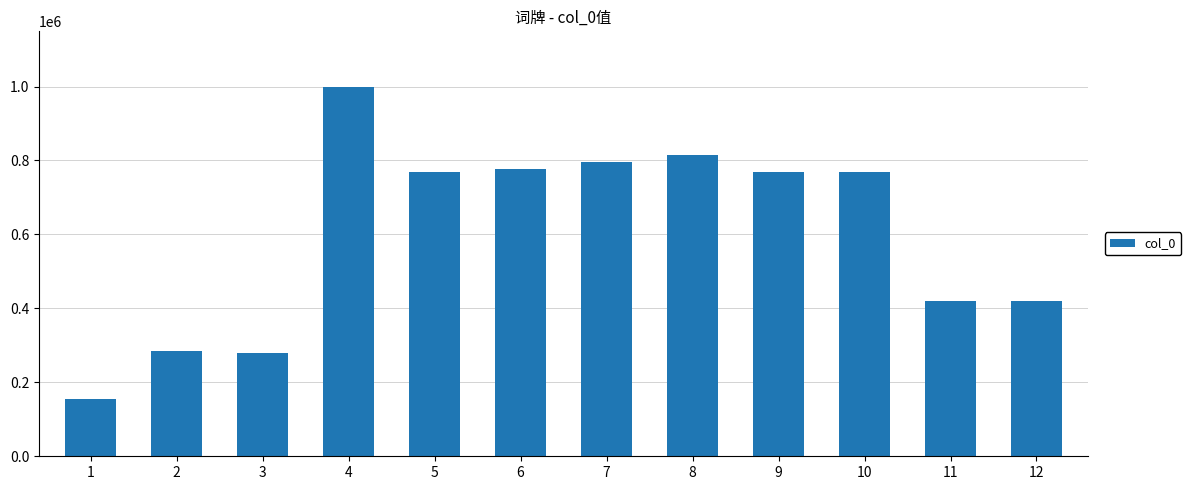

How many categories are shown in the chart?

12